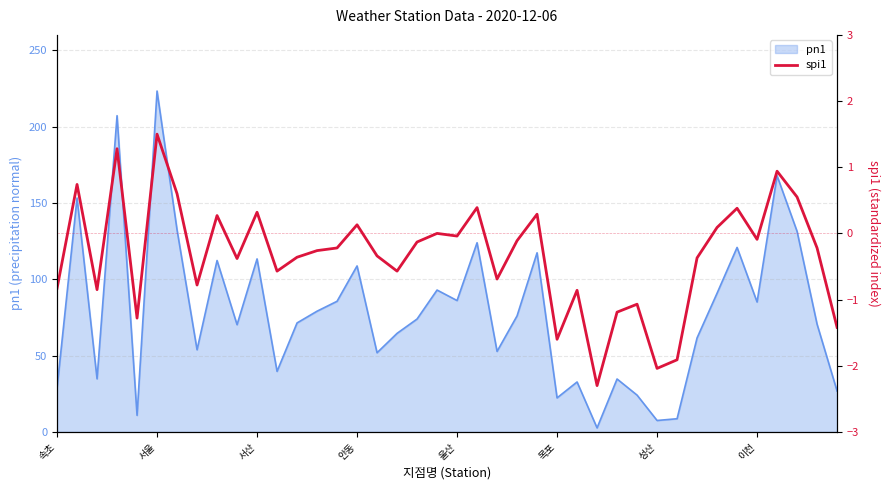

Is it true that the value at 13 is -0.3?

True